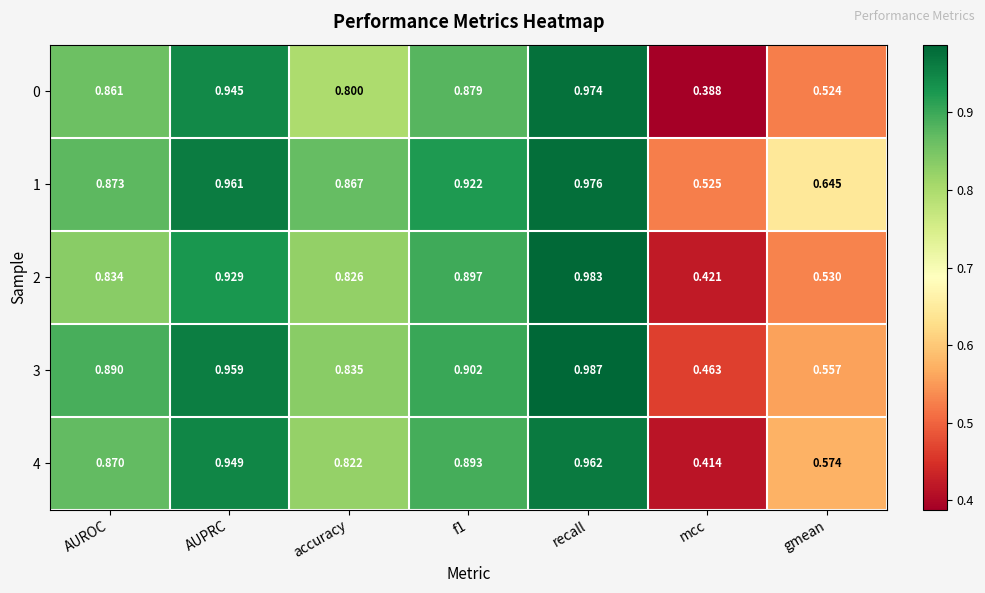

What is the total value across all series at f1?

4.5